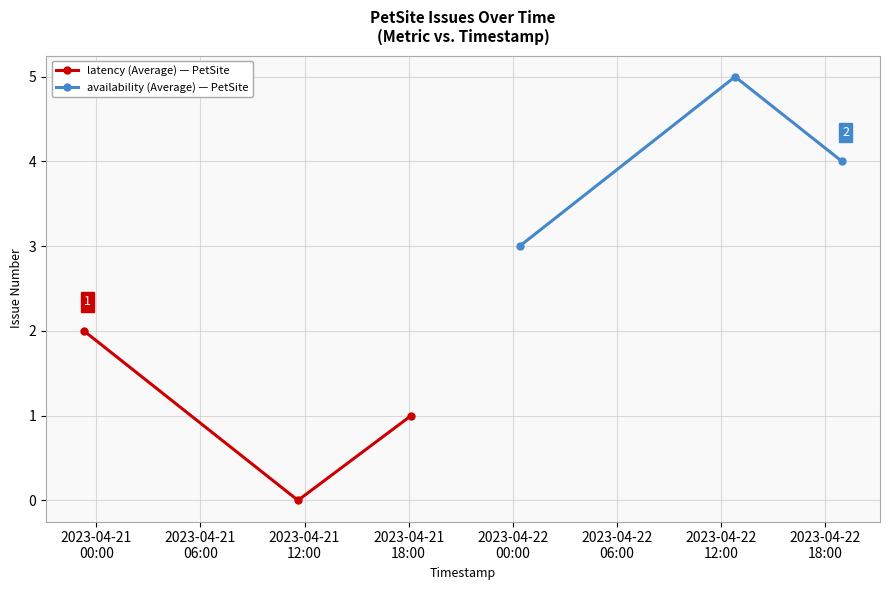

At how many categories does at least one series exceed 1?

3